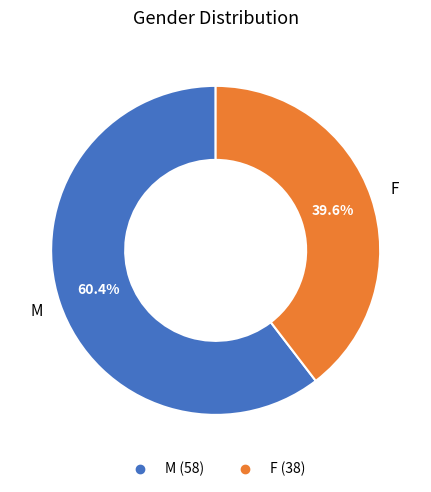

What is the largest slice in the pie chart?

M